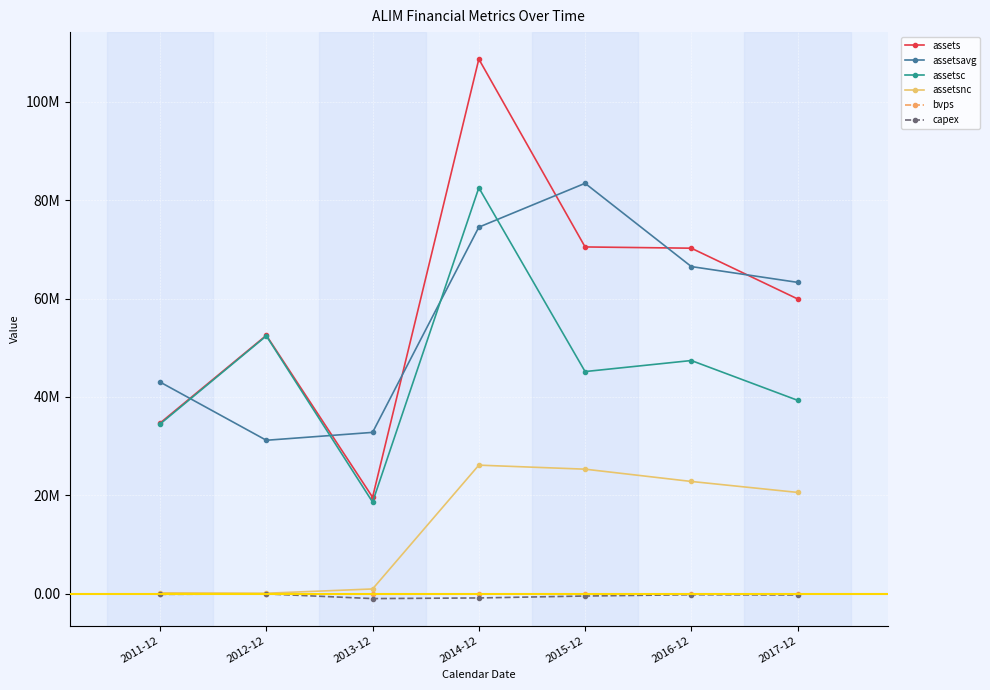

What are all the series names shown in the legend?

assets, assetsavg, assetsc, assetsnc, bvps, capex